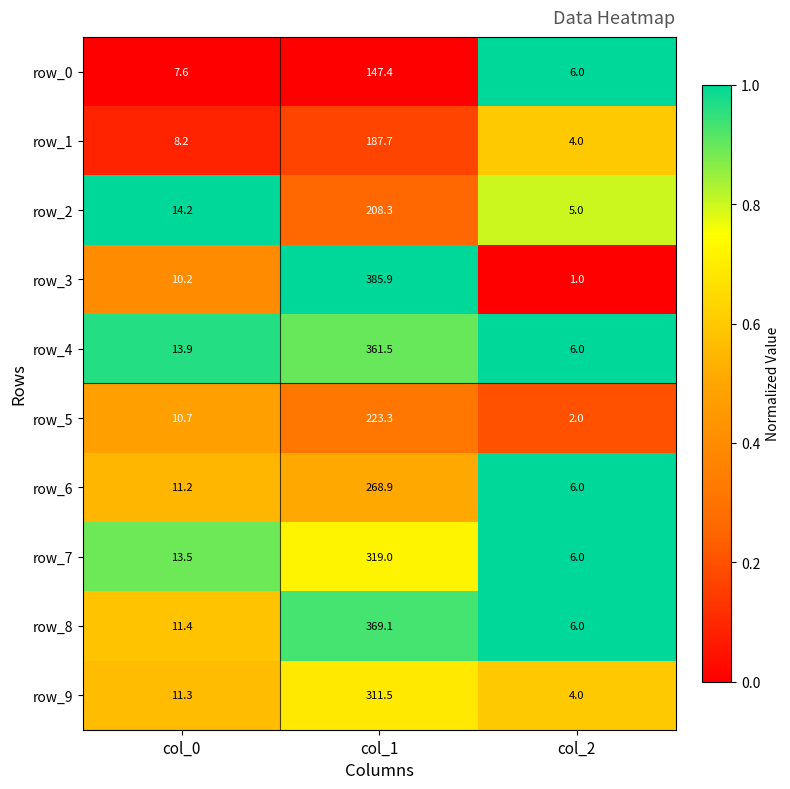

The row_9 series shows 1.0 at col_2. True or false?

False